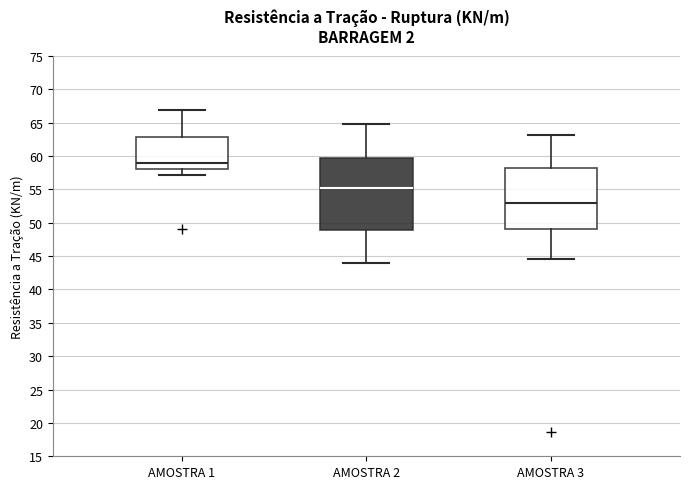

Reading left to right, transcribe this box plot: for each box, give where its median line is, the range the box spans, and where its two whiskers end, as read against the y-axis. The values are not printed on the chart, so give them approximately, as read against the axis.

AMOSTRA 1: median 59.0, box 58.0 to 63.0, whiskers 57.0 to 67.0
AMOSTRA 2: median 55.0, box 49.0 to 60.0, whiskers 44.0 to 65.0
AMOSTRA 3: median 53.0, box 49.0 to 58.0, whiskers 44.5 to 63.0